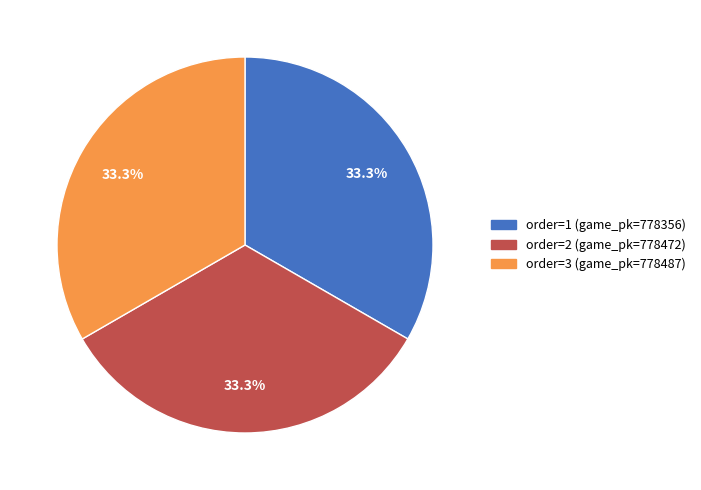

Is there any slice that represents more than half of the pie?

No